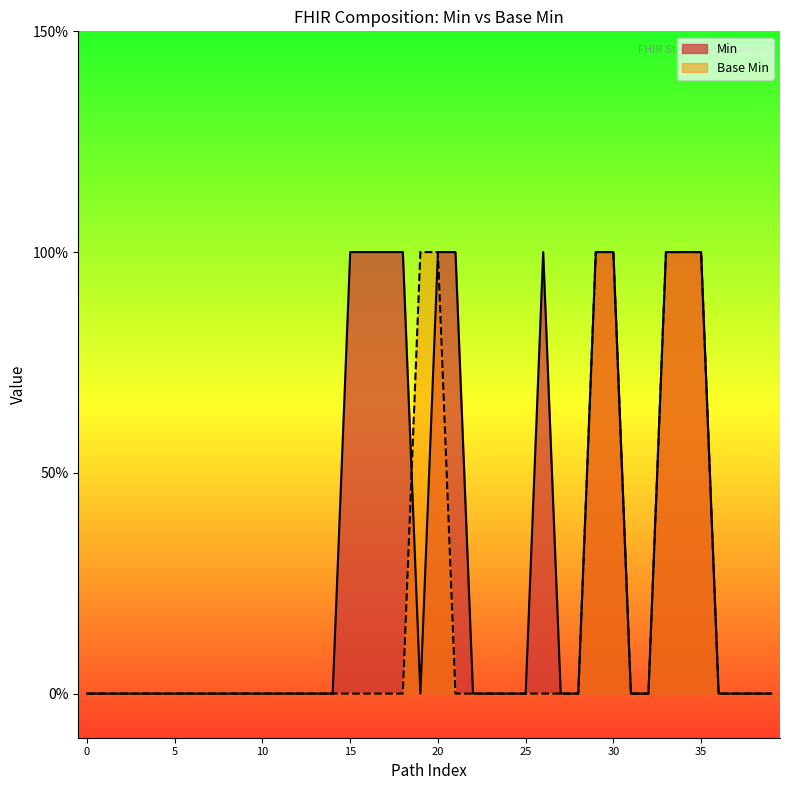

Reading left to right, extract all data points from this chart.

Min: 0	0	0	0	0	0	0	0	0	0	0	0	0	0	0	1	1	1	1	0	1	1	0	0	0	0	1	0	0	1	1	0	0	1	1	1	0	0	0	0
Base Min: 0	0	0	0	0	0	0	0	0	0	0	0	0	0	0	0	0	0	0	1	1	0	0	0	0	0	0	0	0	1	1	0	0	1	1	1	0	0	0	0